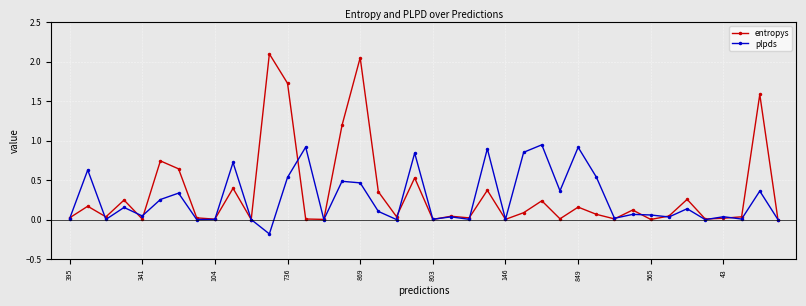

Is this an area chart (filled region under the line)?

No